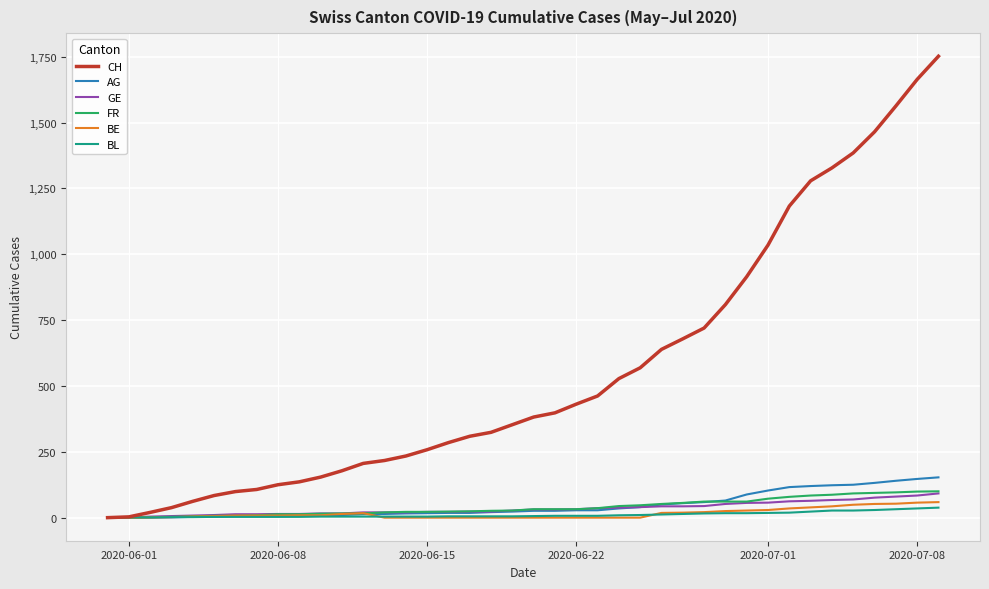

What is the difference between the maximum and minimum values in the GE series?

92